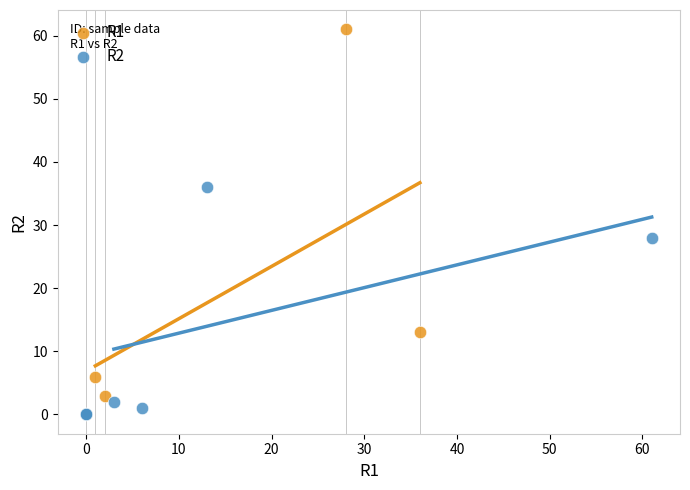

Which series contains the highest Y value?

R1